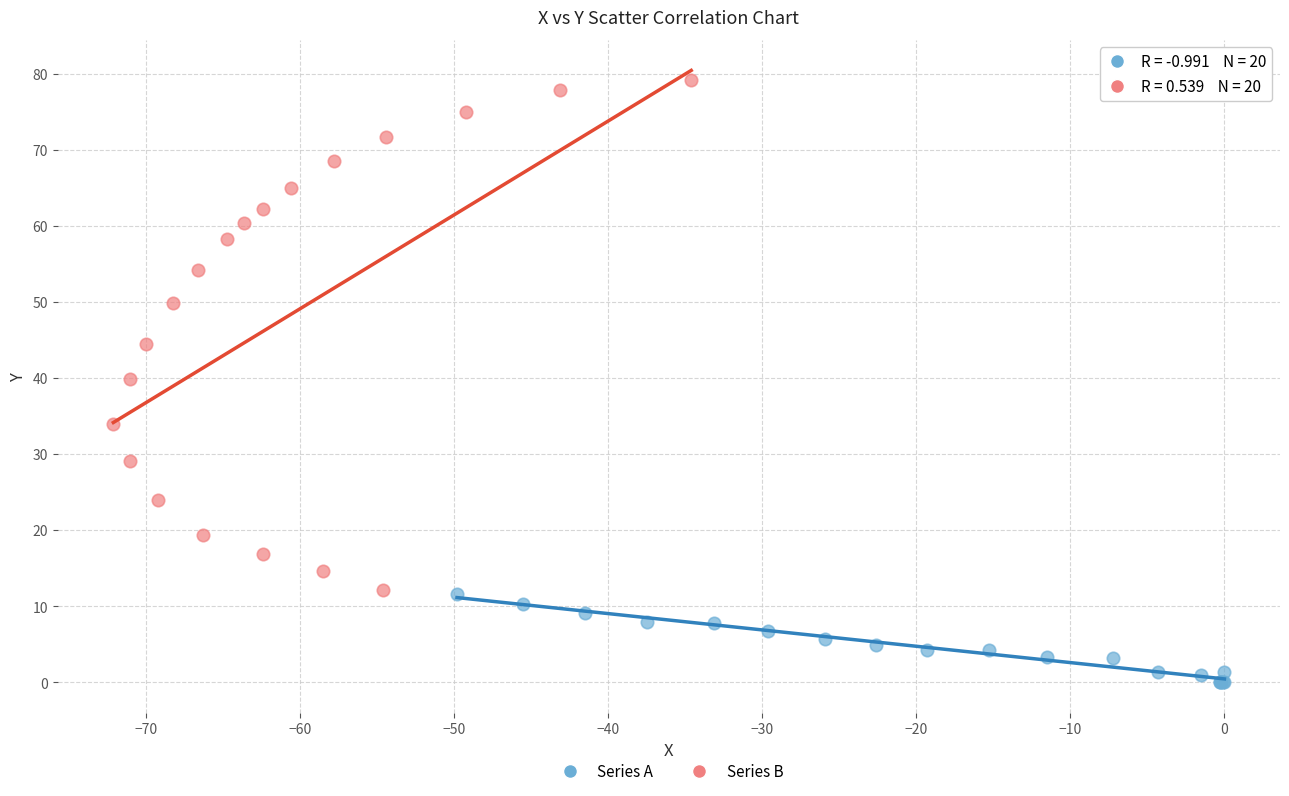

Which series contains the lowest Y value?

Series A